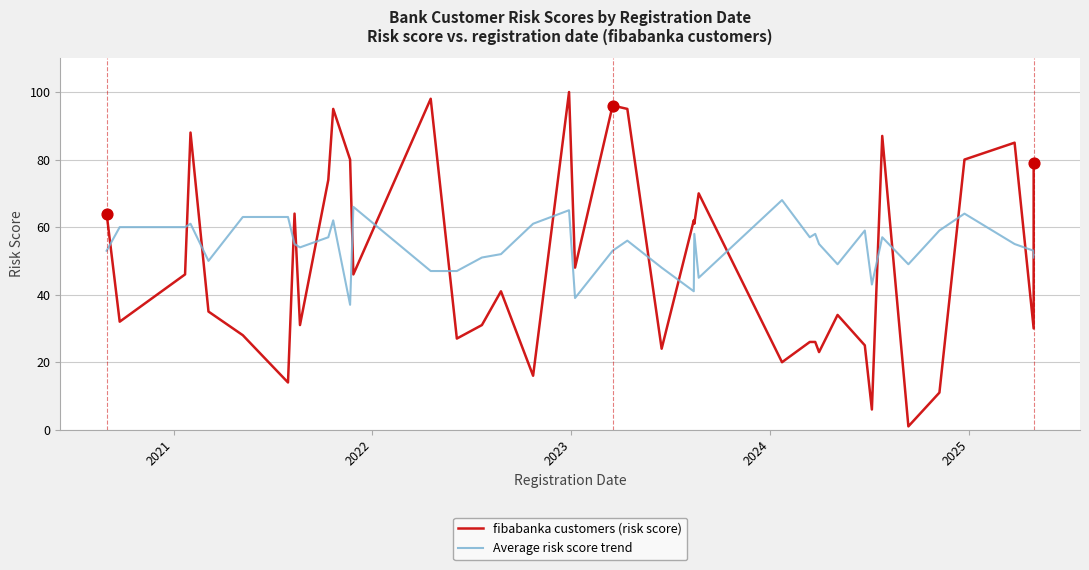

Which series contains the lowest Y value?

fibabanka customers (risk score)